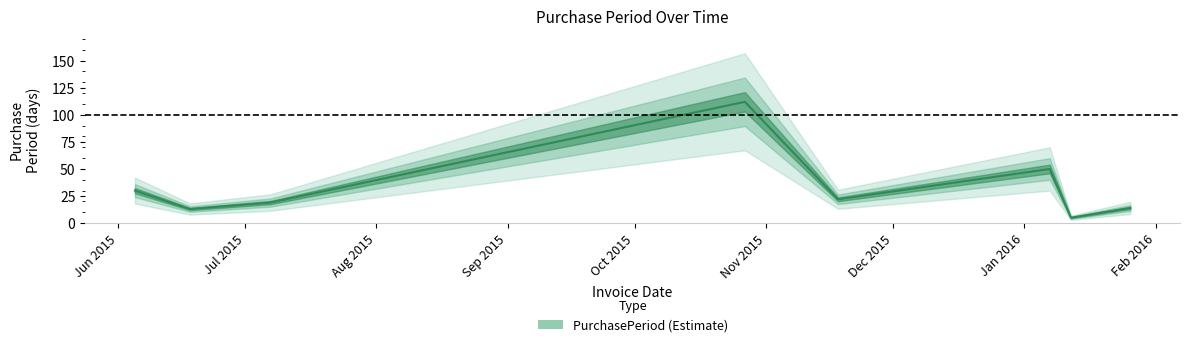

What is the label of the 2nd point from the left?

2015-06-18